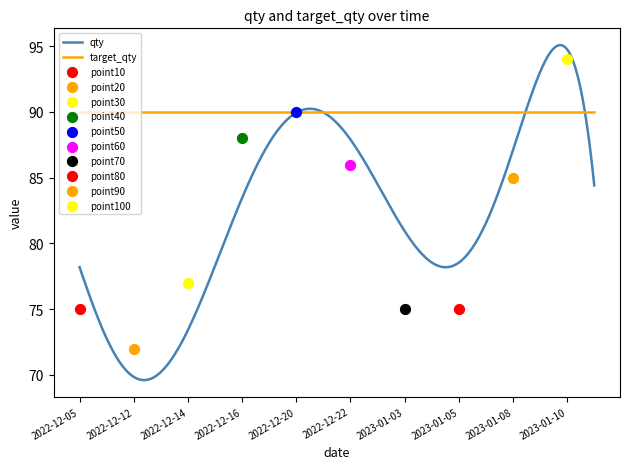

Which series contains the lowest Y value?

qty